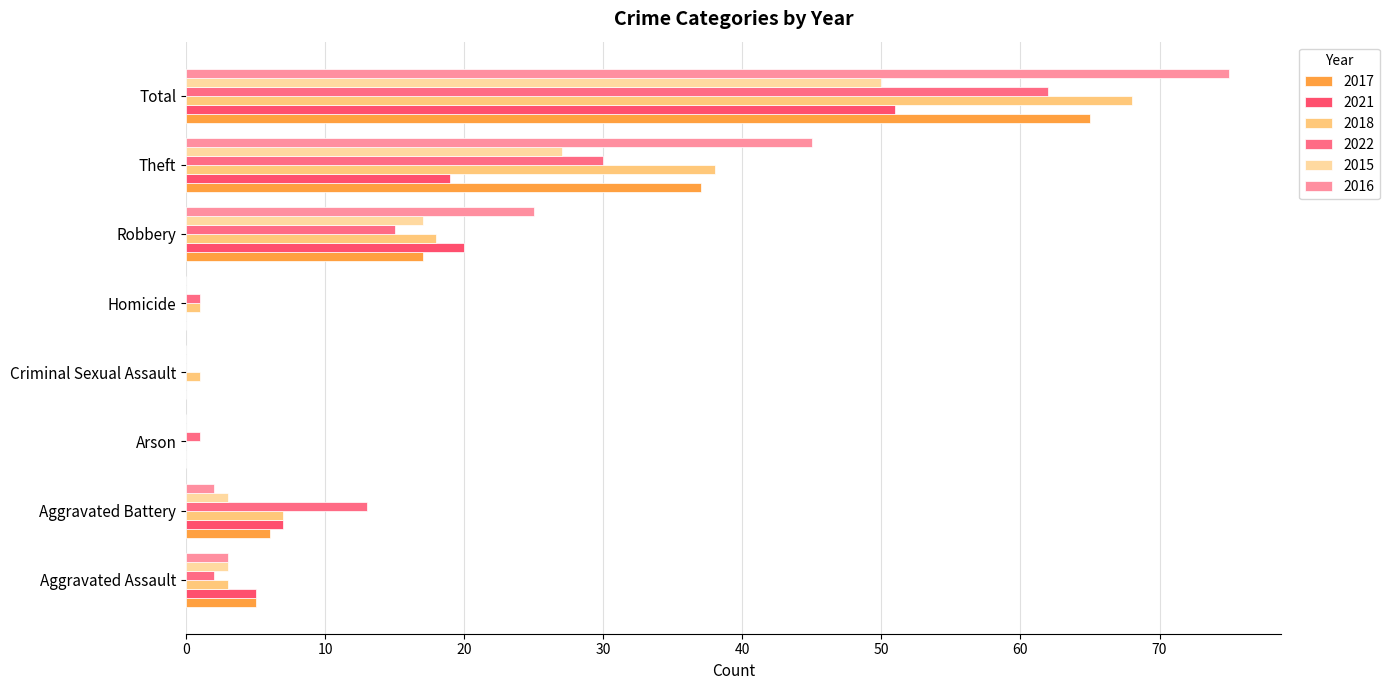

How many values in 2018 are above zero?

7